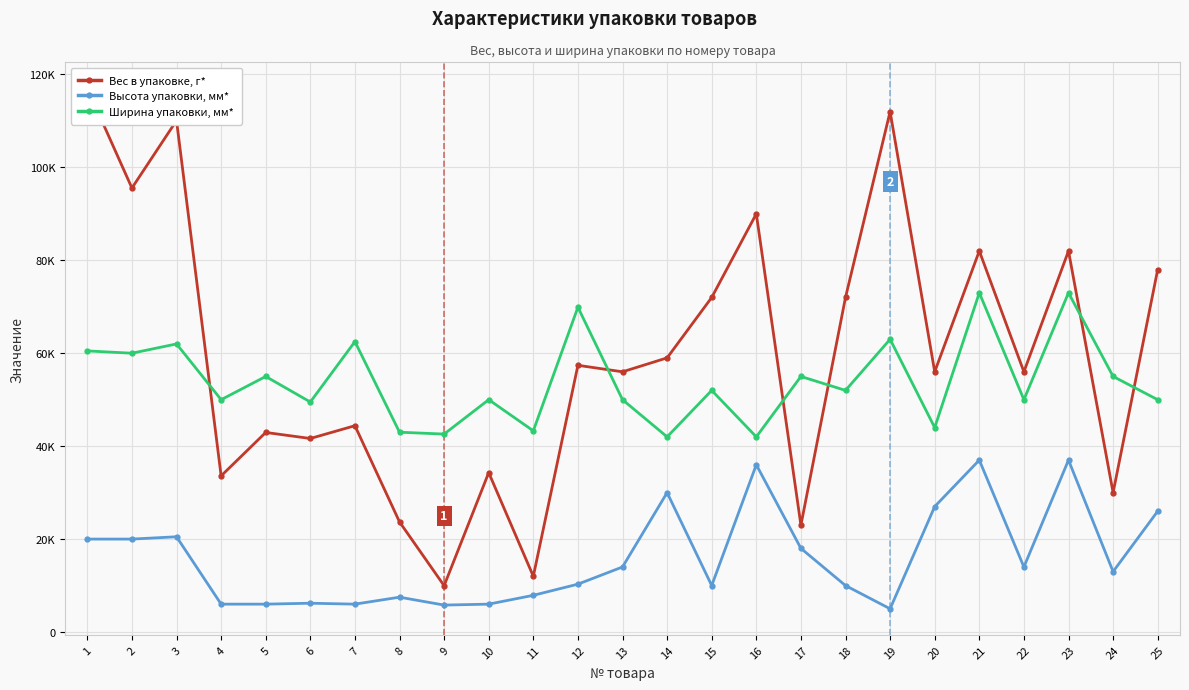

Is this an area chart (filled region under the line)?

No